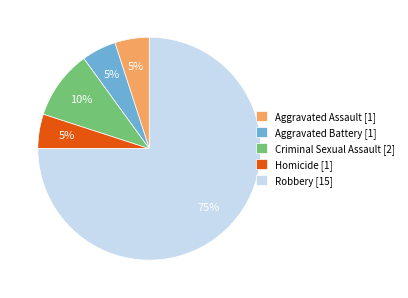

The Criminal Sexual Assault slice represents 10% of the pie. True or false?

True